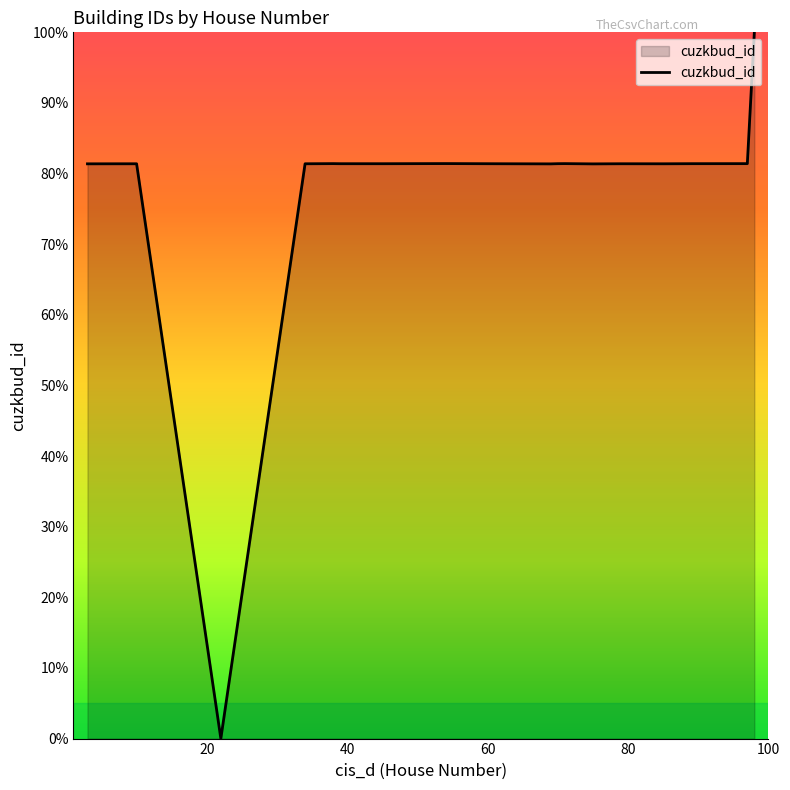

How many lines are shown in the chart?

1